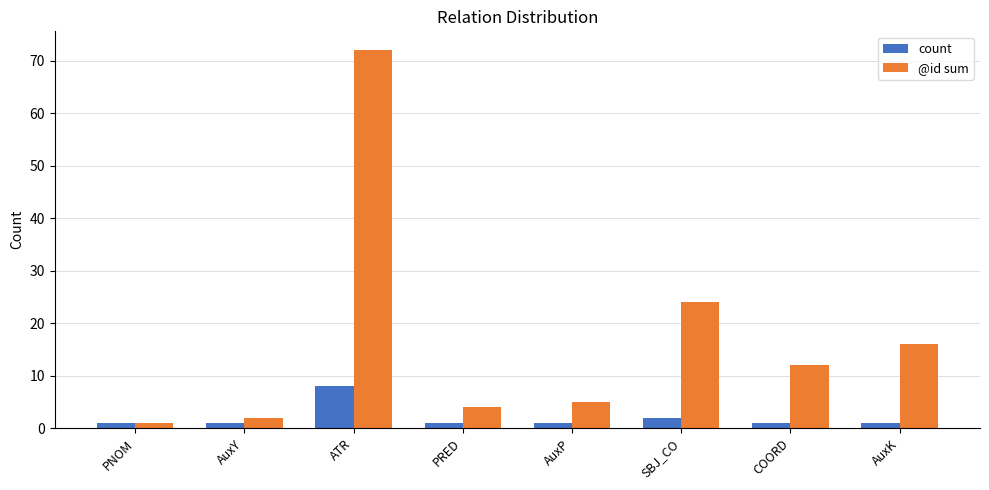

Which category has the lowest value in the @id sum series?

PNOM